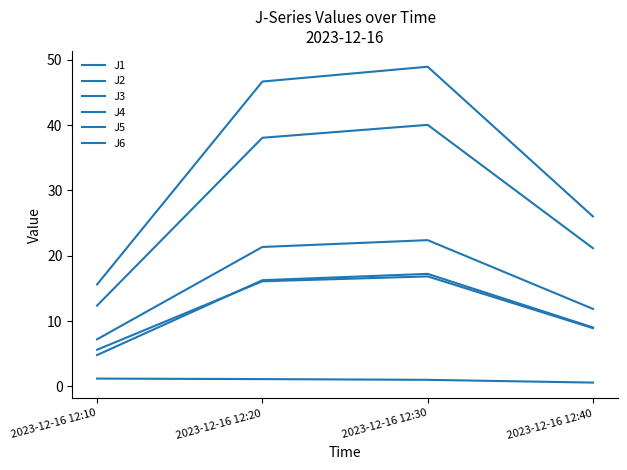

Reading right to left, list all the values displayed in this chart.

J1: 11.9	22.4	21.3	7.2
J2: 8.9	16.8	16.1	5.6
J3: 0.6	1.0	1.1	1.2
J4: 26.0	48.9	46.7	15.6
J5: 21.1	40.0	38.1	12.4
J6: 9.0	17.2	16.3	4.8